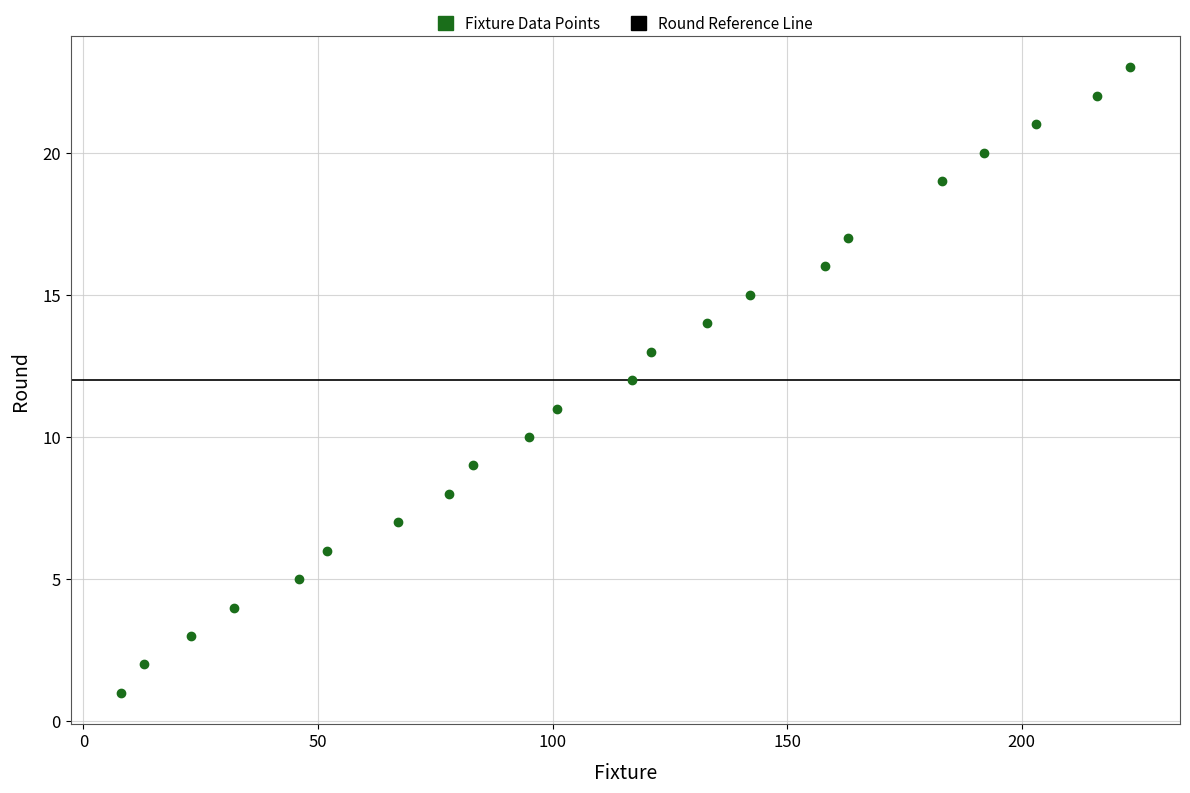

What is the range of Y values (max minus min)?

22